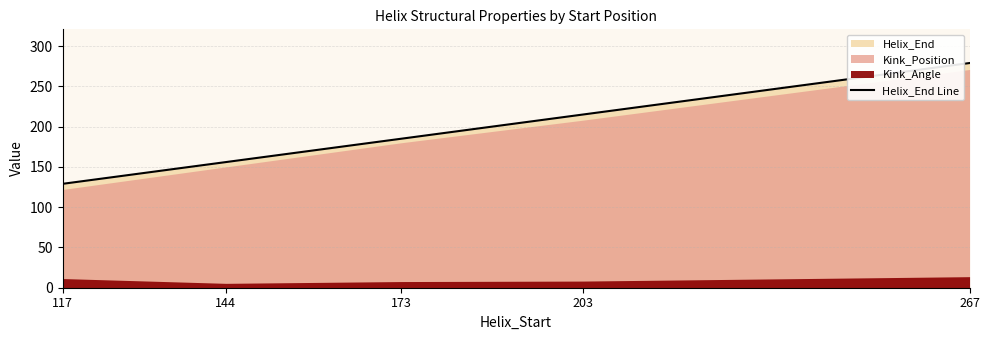

Where does the data first go above 185?

203